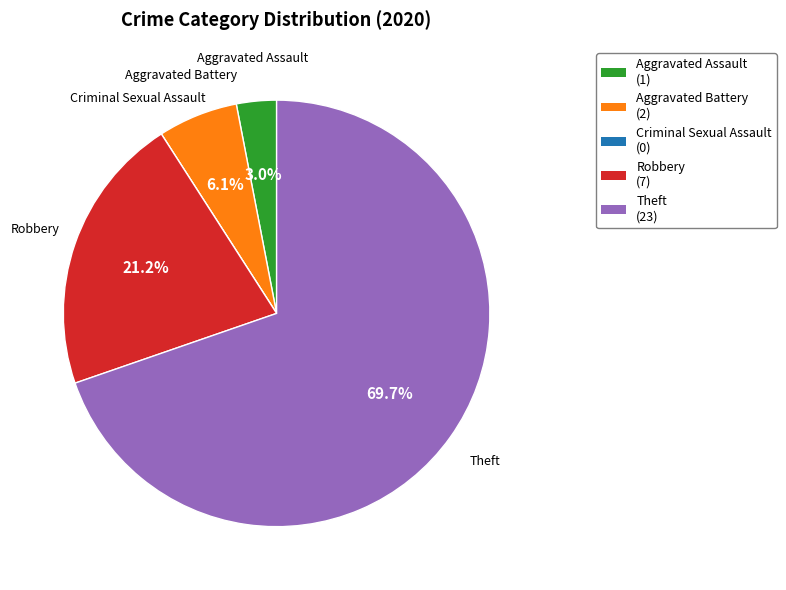

What portion of the pie excludes Theft (23)?

30.3%